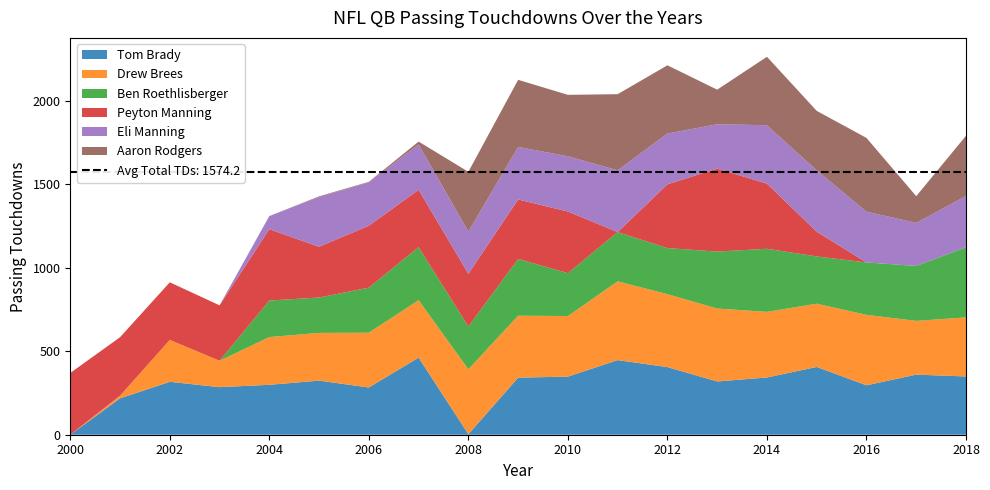

Reading right to left, extract all data points from this chart.

Tom Brady: 349	360	296	406	343	319	405	447	348	342	3	462	283	324	299	285	317	218	0
Drew Brees: 354	322	422	379	393	437	437	472	363	371	389	344	328	286	286	158	251	16	0
Ben Roethlisberger: 420	329	314	283	378	341	276	295	257	340	256	318	270	212	219	0	0	0	0
Peyton Manning: 0	0	0	148	390	497	382	0	369	356	316	343	371	304	427	332	345	350	370
Eli Manning: 307	258	304	368	350	266	304	370	331	315	253	272	260	298	79	0	0	0	0
Aaron Rodgers: 361	160	442	356	410	207	409	456	368	402	358	17	3	4	0	0	0	0	0